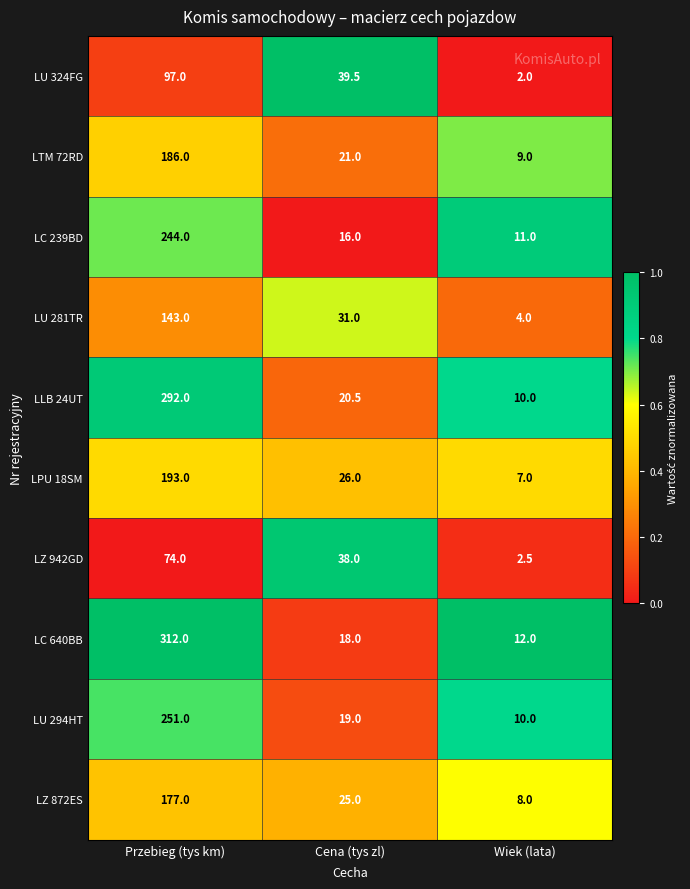

The value of LLB 24UT at Przebieg (tys km) is 59.7. True or false?

False